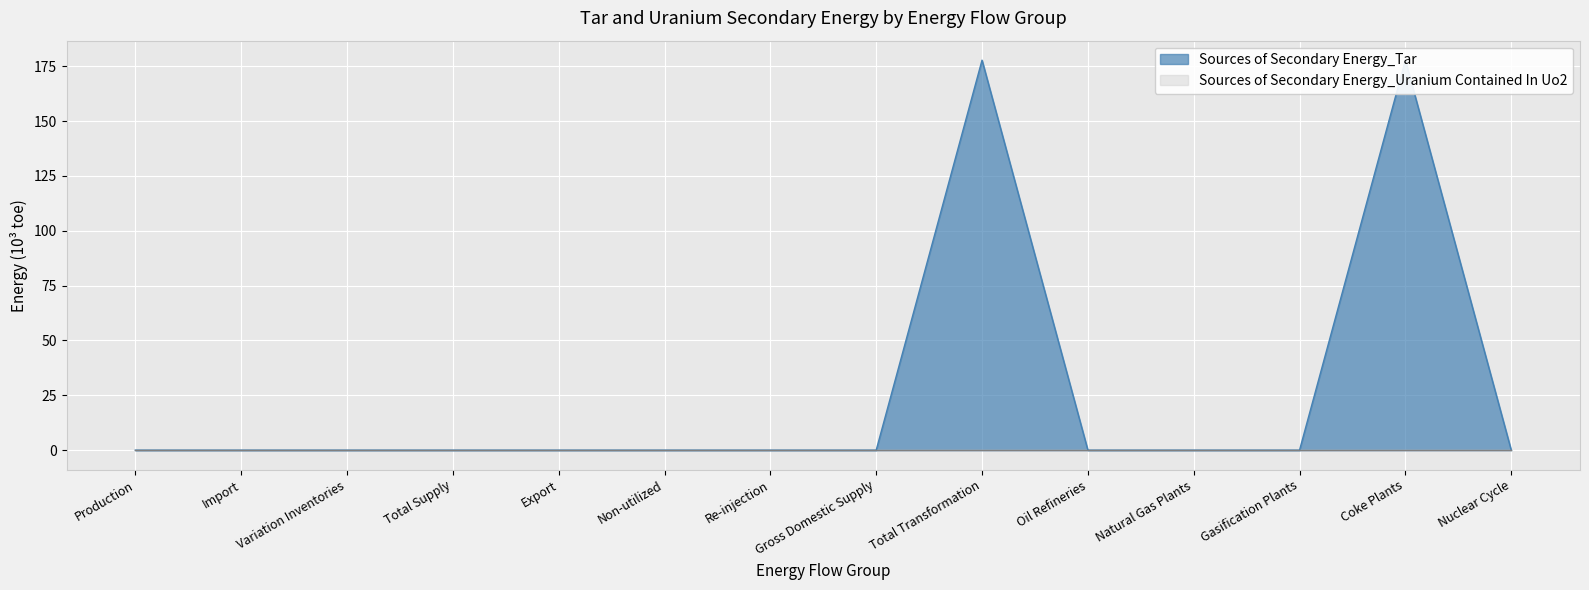

Is it true that the value at Production is 0.0?

True